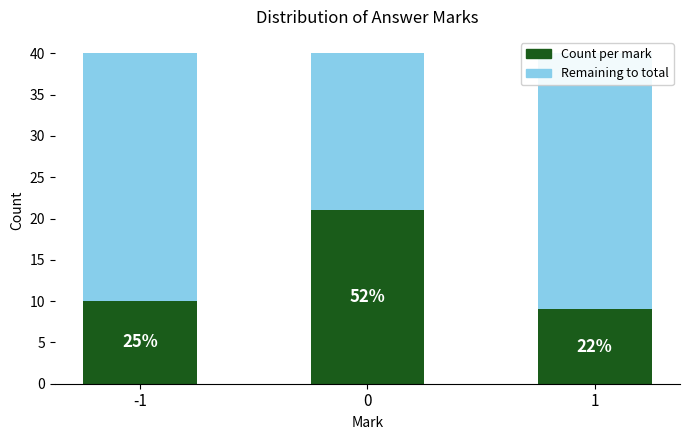

At which label does Count per mark reach its minimum?

1